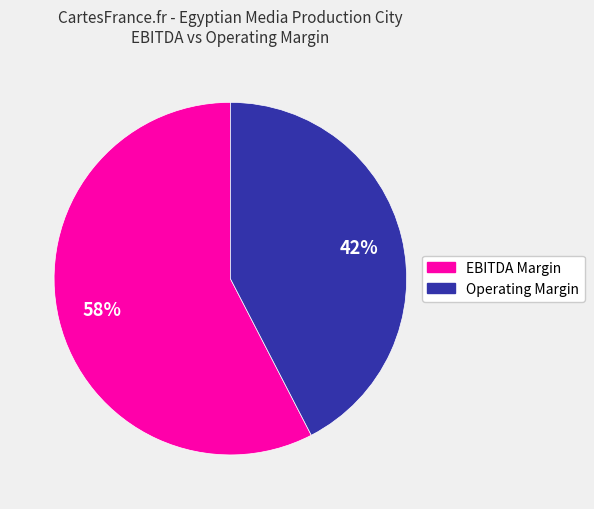

Is the sum of EBITDA Margin and Operating Margin greater than half?

Yes